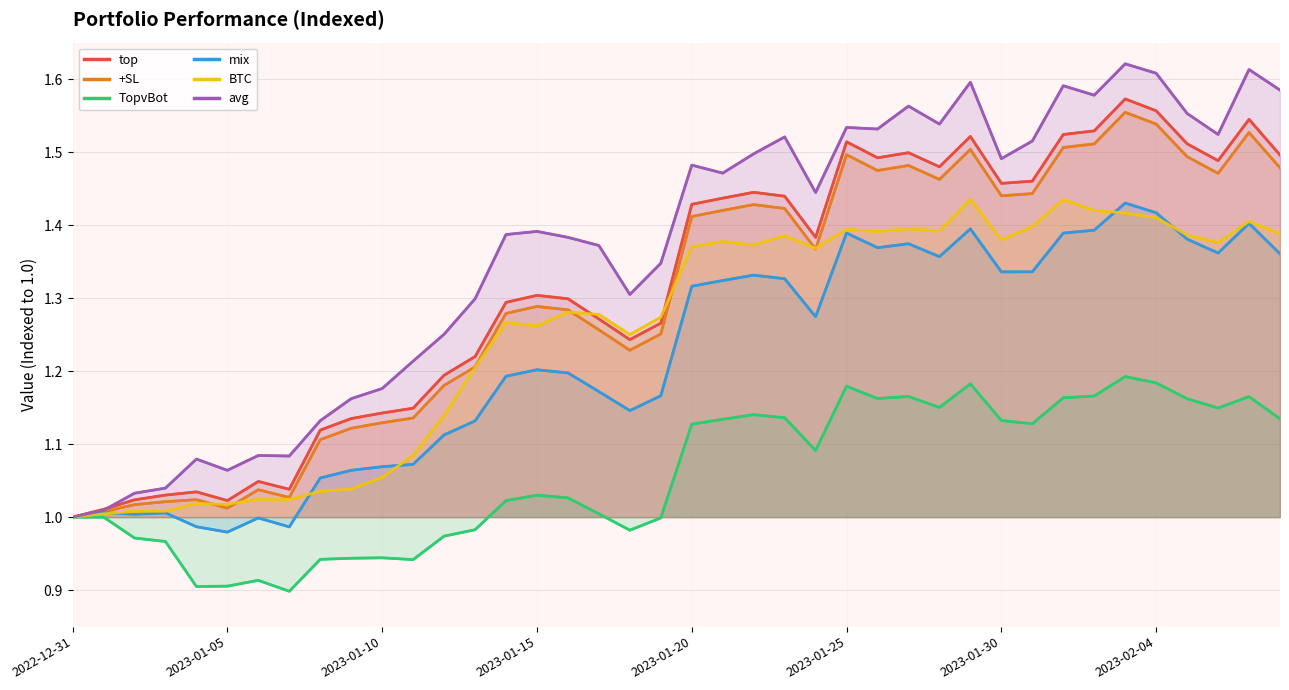

What is the maximum value shown in the chart?

1.6